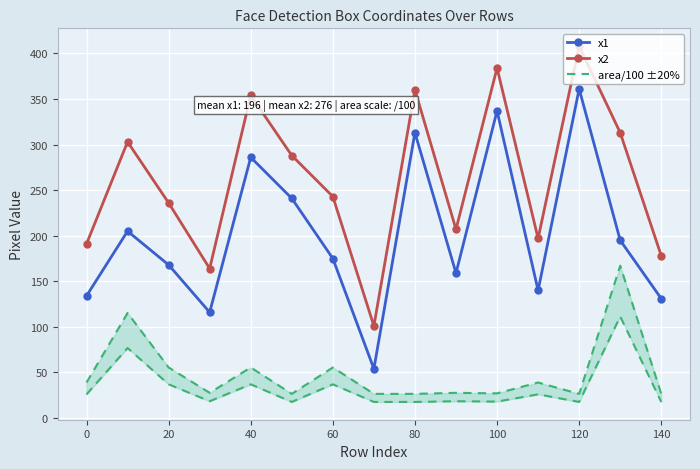

True or false: area/100 ±20% and x1 cross at least once.

False